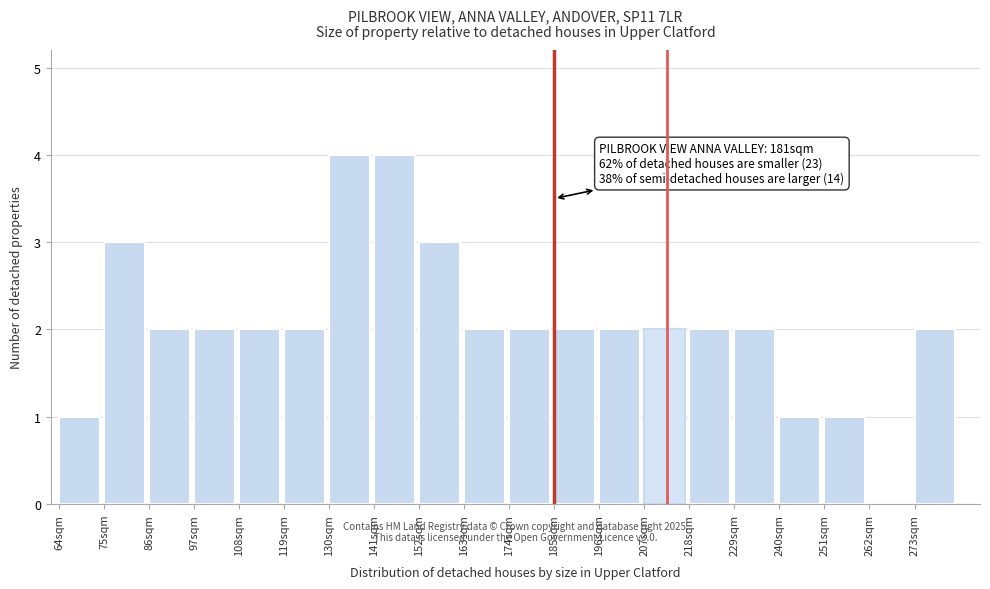

What is the sum of the values at 273sqm and 108sqm?

4